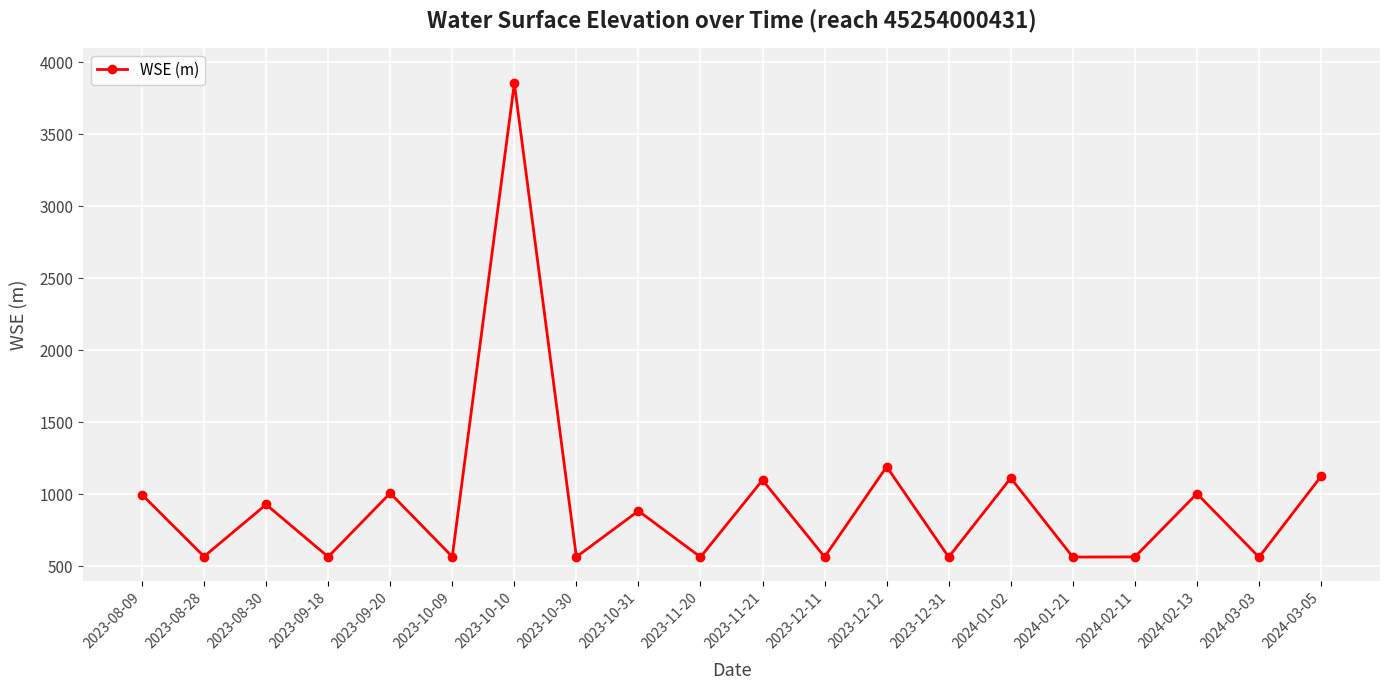

True or false: the data has more than 0 interior local peaks.

True